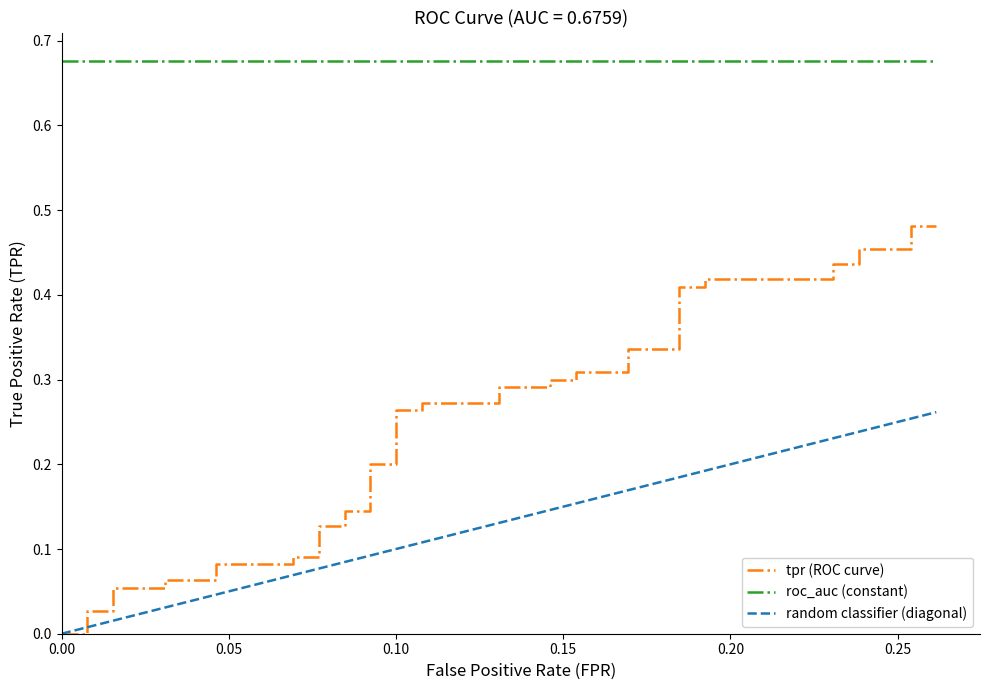

Reading left to right, transcribe all the data shown in this chart.

0.0	0.0	0.0	0.0	0.1	0.1	0.1	0.1	0.1	0.1	0.1	0.1	0.1	0.1	0.1	0.1	0.2	0.2	0.3	0.3	0.3	0.3	0.3	0.3	0.3	0.3	0.3	0.3	0.3	0.3	0.4	0.4	0.4	0.4	0.4	0.4	0.5	0.5	0.5	0.5